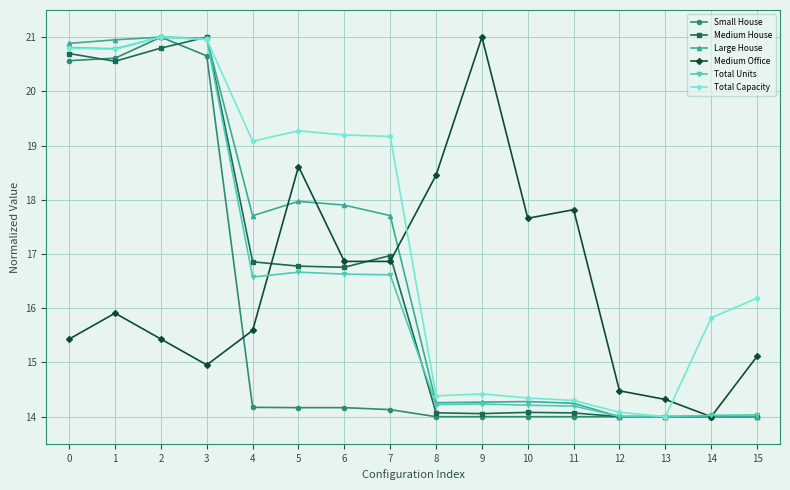

What are all the series names shown in the legend?

Small House, Medium House, Large House, Medium Office, Total Units, Total Capacity